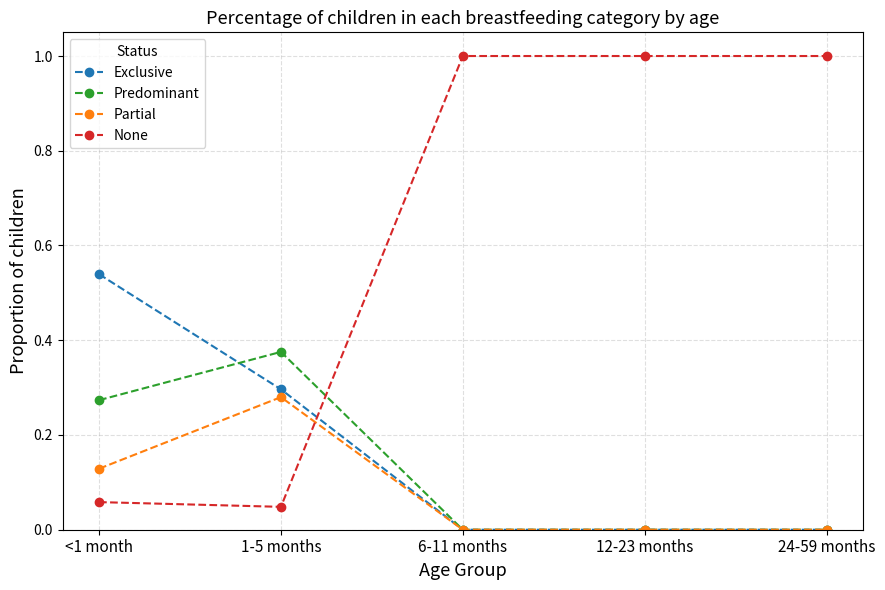

How many data points in None are less than 1?

2